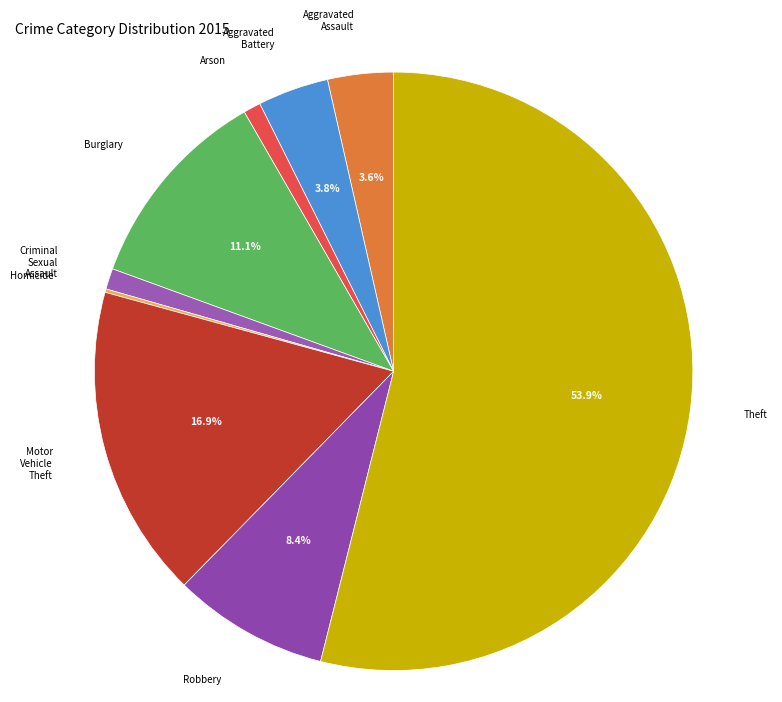

What is the majority slice?

Theft